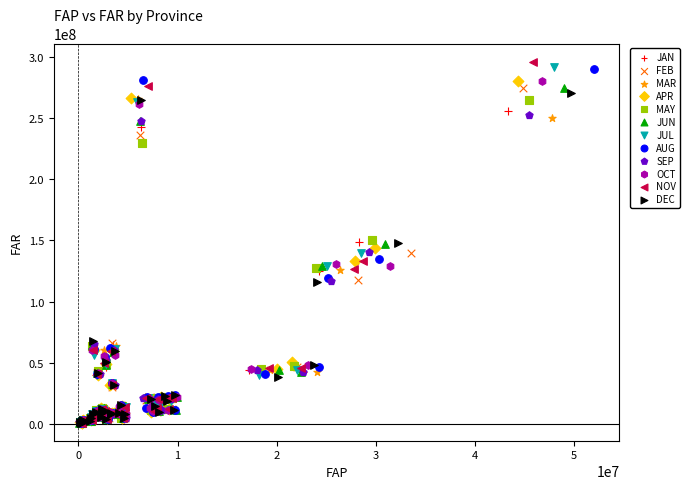

Which series has the widest spread of Y values?

NOV